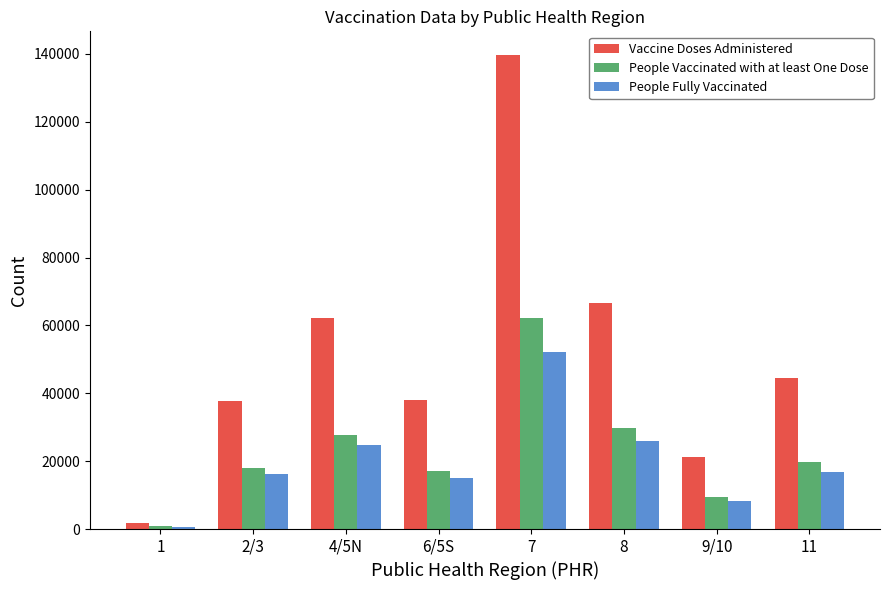

The value of People Fully Vaccinated at 7 is 52143. True or false?

True